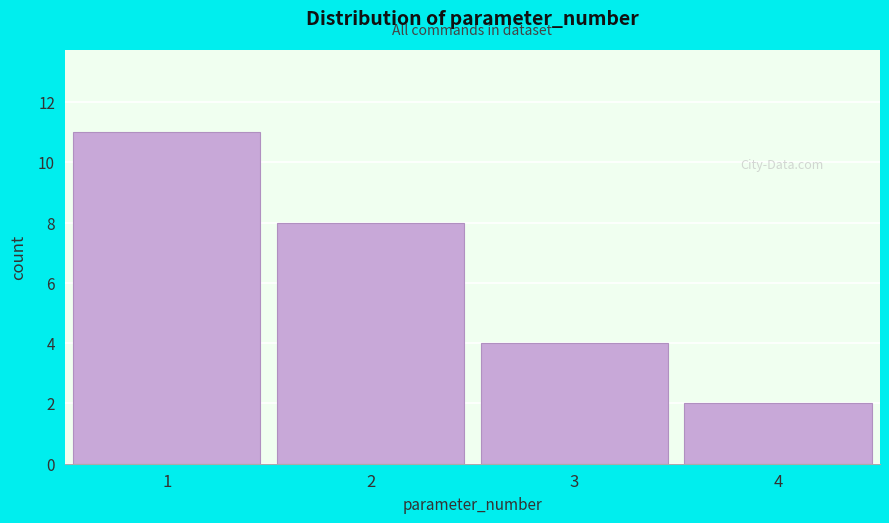

Reading left to right, what are all the values shown in this chart?

1=11	2=8	3=4	4=2